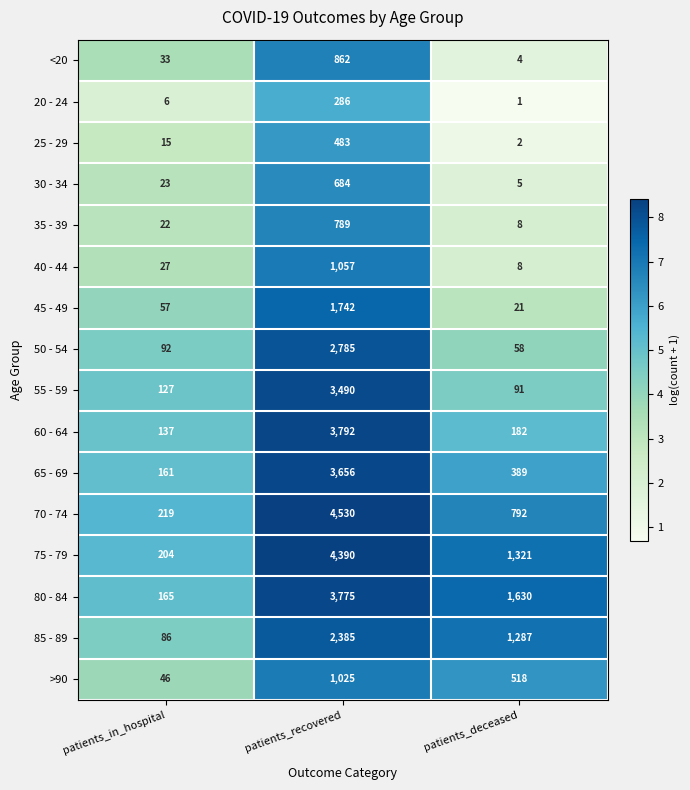

List the series in order of their peak value, lowest first.

20 - 24, 25 - 29, 30 - 34, 35 - 39, <20, >90, 40 - 44, 45 - 49, 85 - 89, 50 - 54, 55 - 59, 65 - 69, 80 - 84, 60 - 64, 75 - 79, 70 - 74